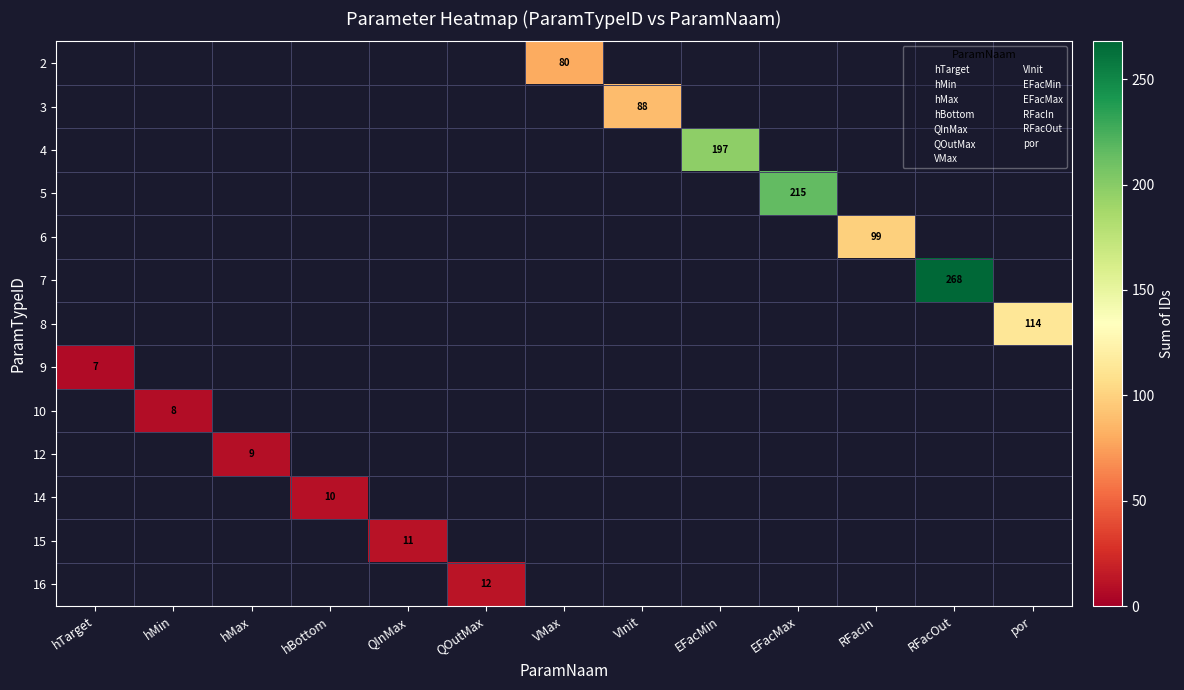

Which series has the largest total across all categories?

7